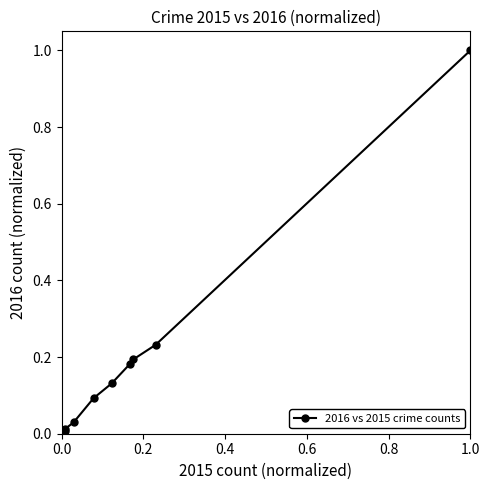

What is the greatest value displayed?

1.0